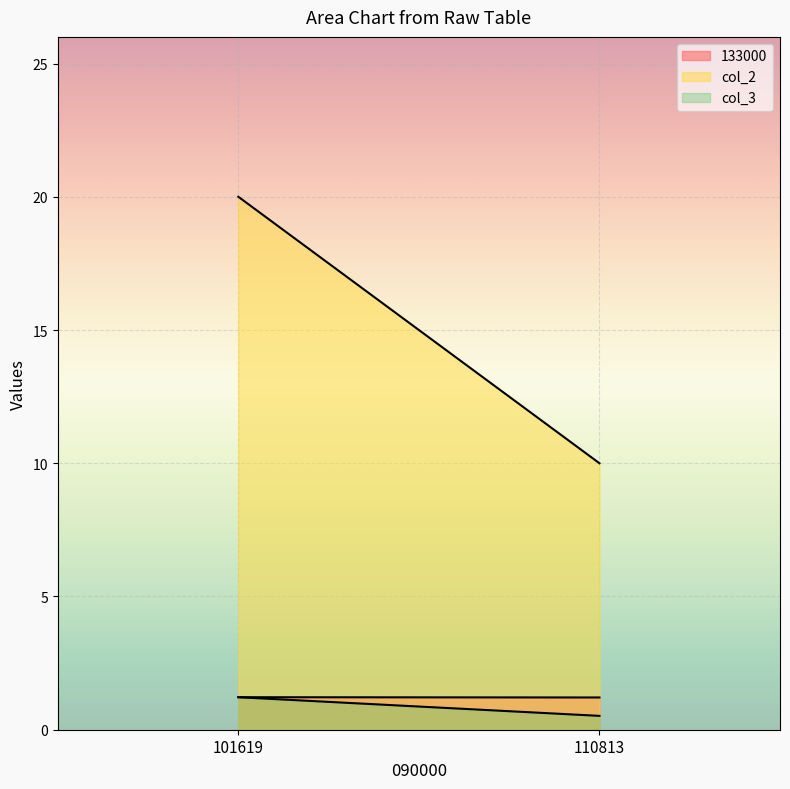

What is the average value of the col_3 series?

0.9